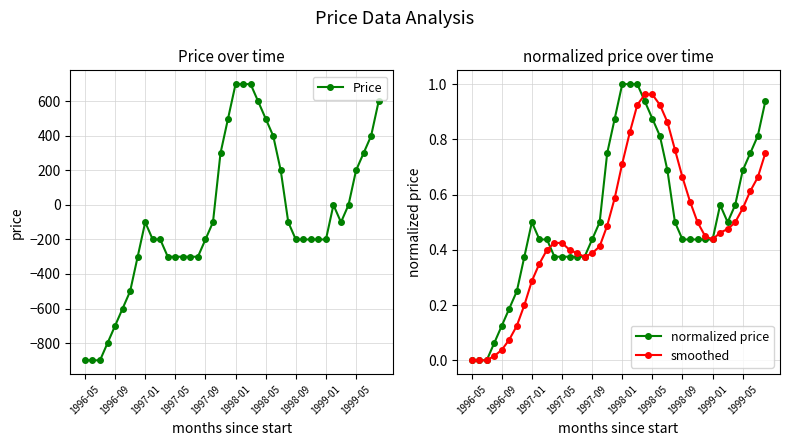

How many values in the Price series exceed -200?

19